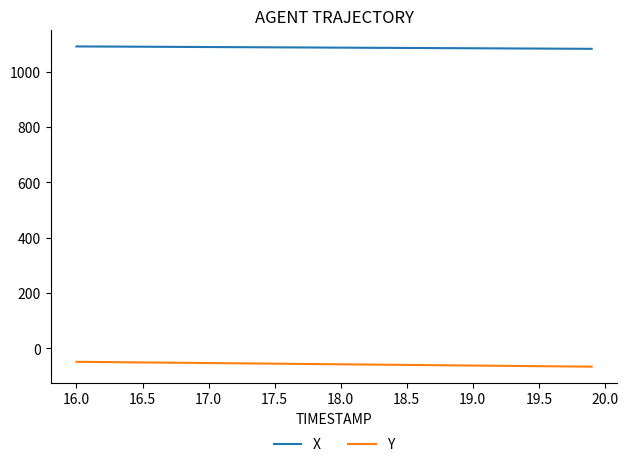

True or false: Y and X cross at least once.

False